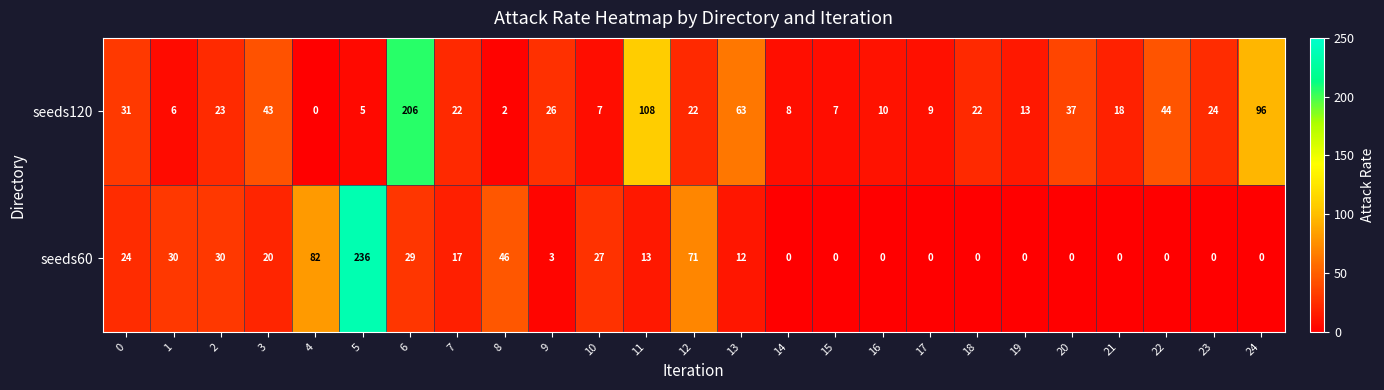

At how many categories does at least one series exceed 159?

2